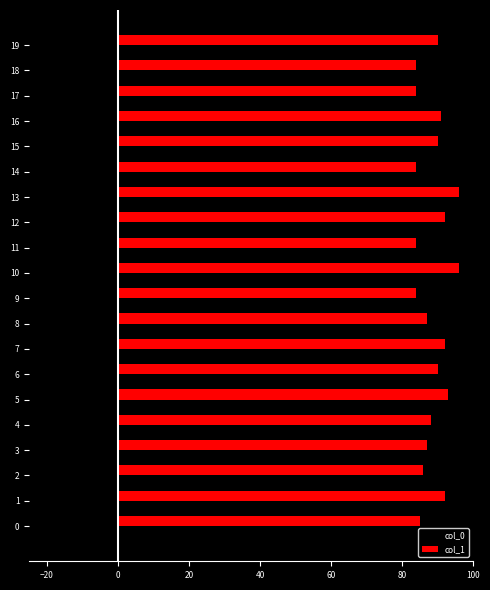

How many series are shown in this chart?

2